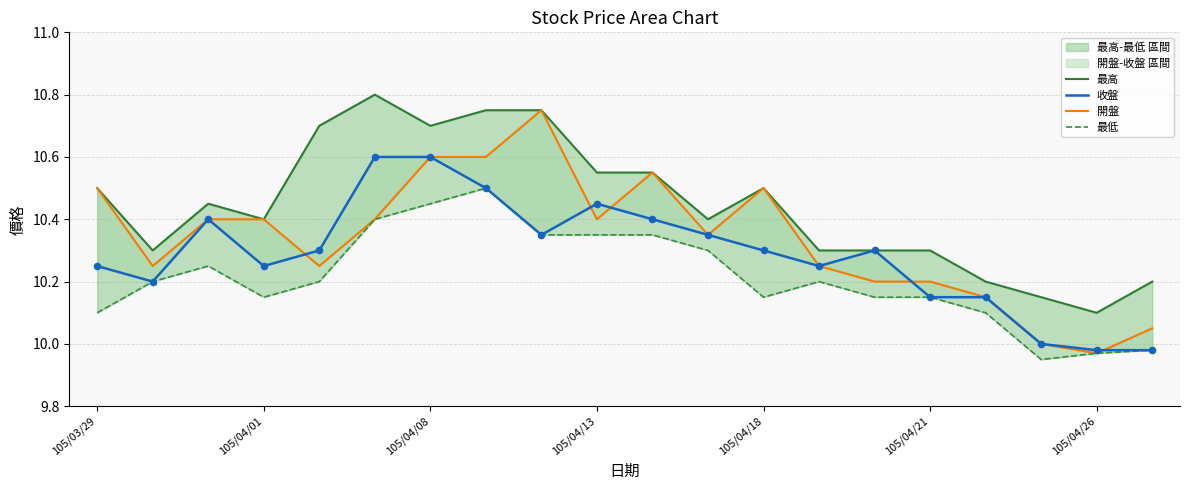

Which series reaches the minimum Y coordinate?

最低